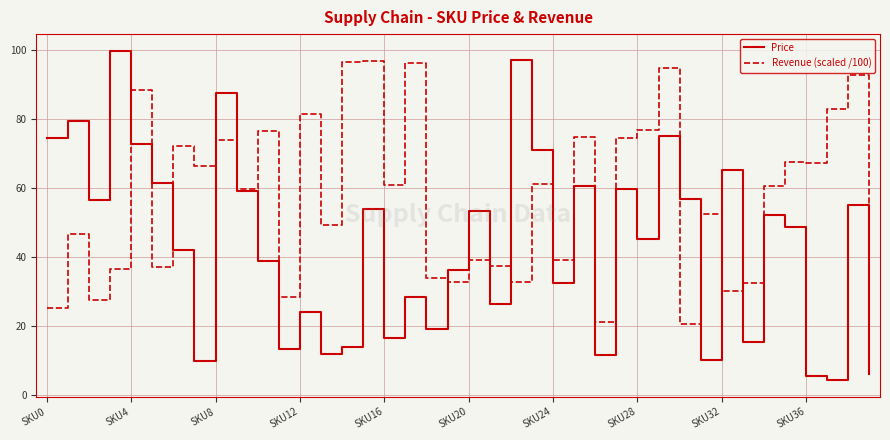

Rank the series by their maximum value, from lowest to highest.

Revenue (scaled /100), Price